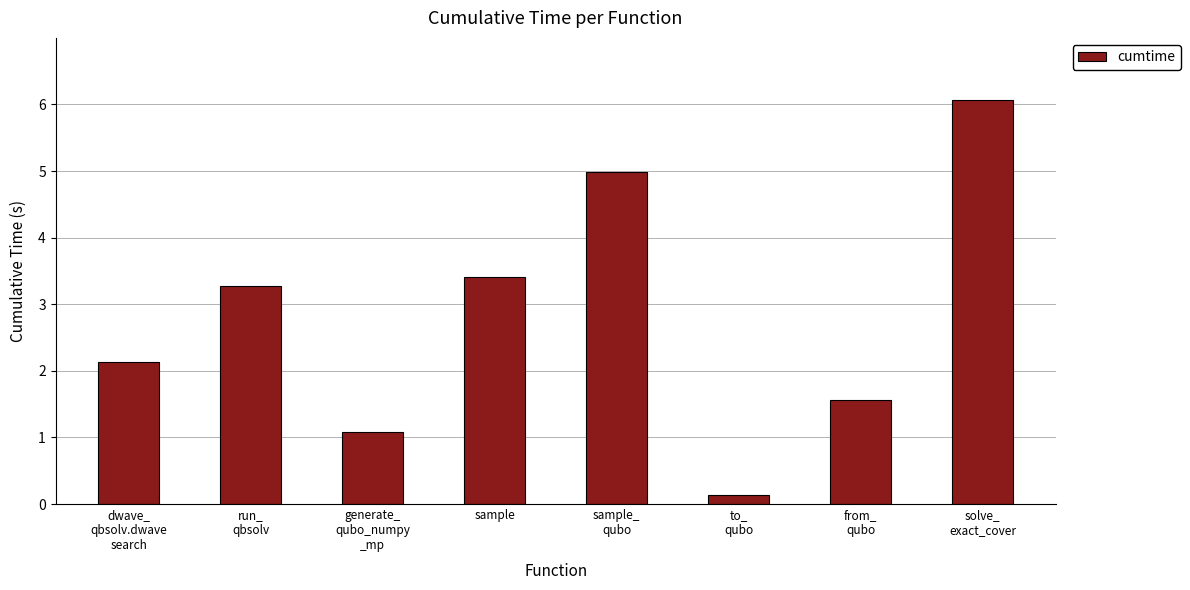

Where does the data first go above 3?

run_
qbsolv